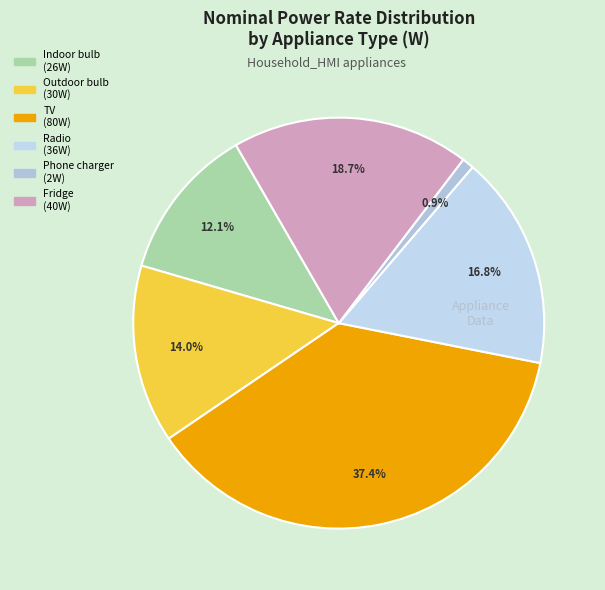

Does Phone charger represent more than half of the total?

No